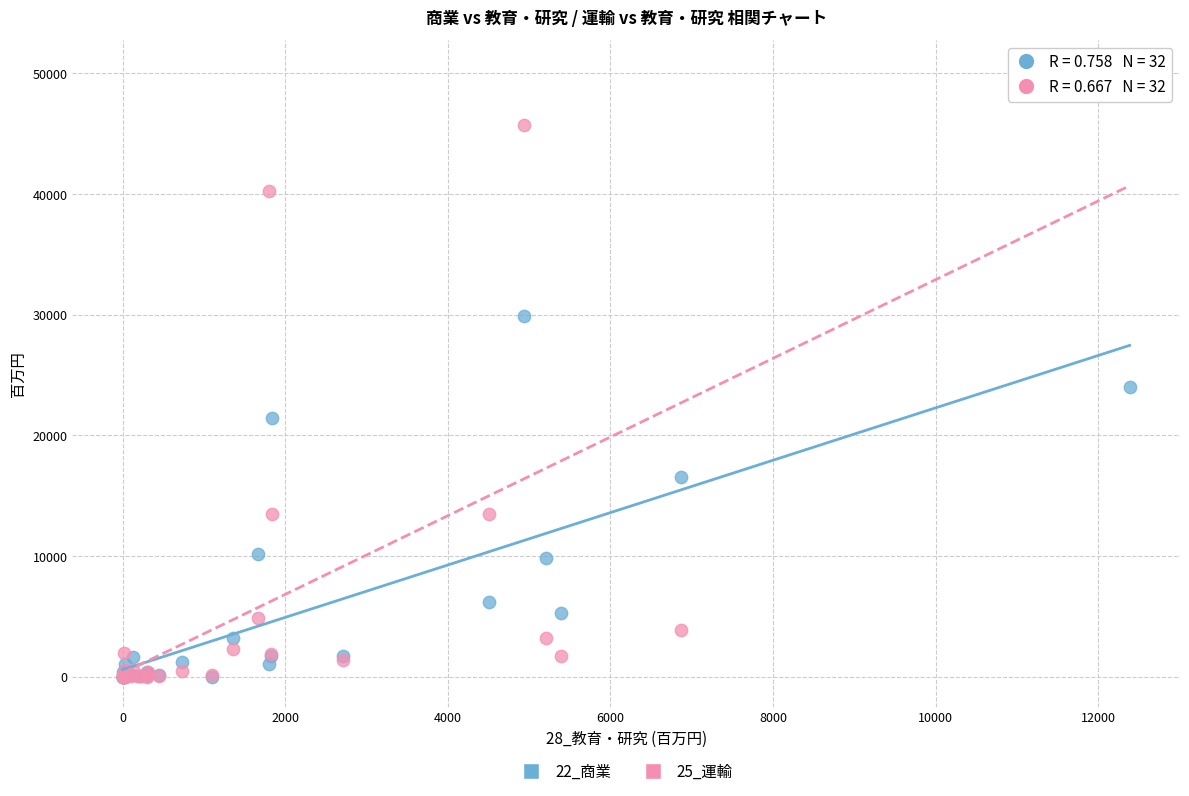

Across all series, what Y value is closest to 25128?

24033